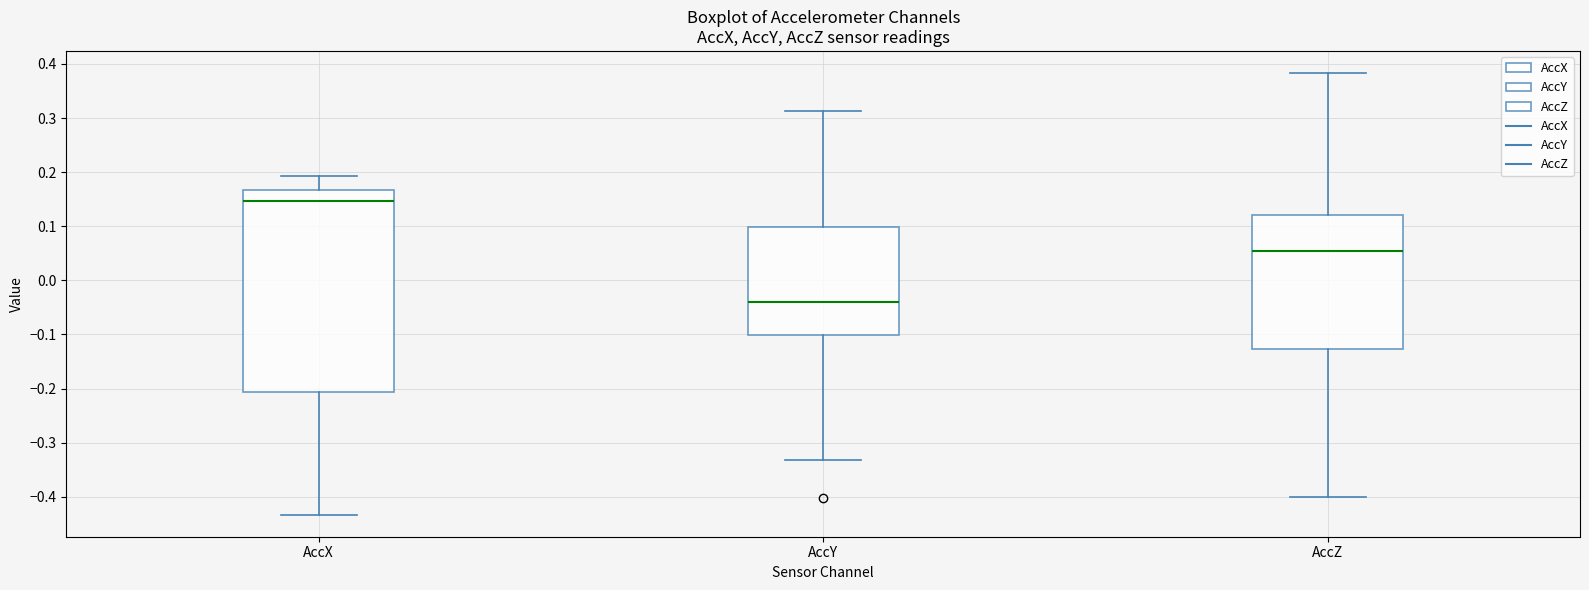

Which box's median line is the lowest?

AccY